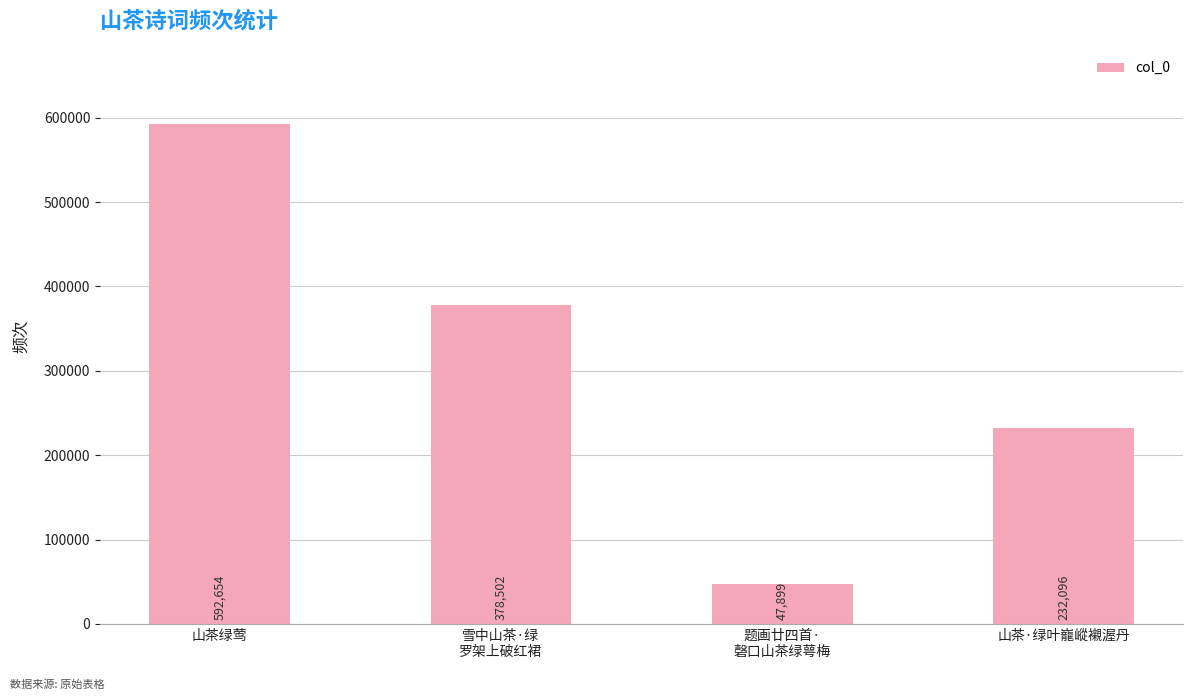

Which has a higher value, 山茶绿莺 or 题画廿四首·
磬口山茶绿萼梅?

山茶绿莺